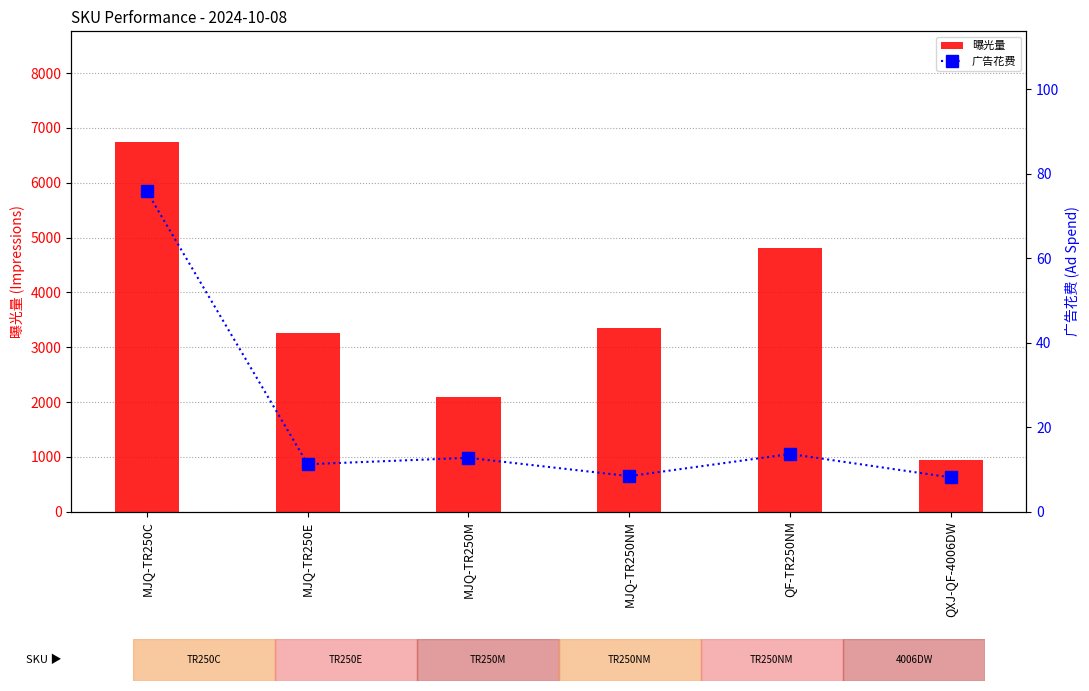

True or false: 广告花费 has a value of 13.7 at QF-TR250NM.

True